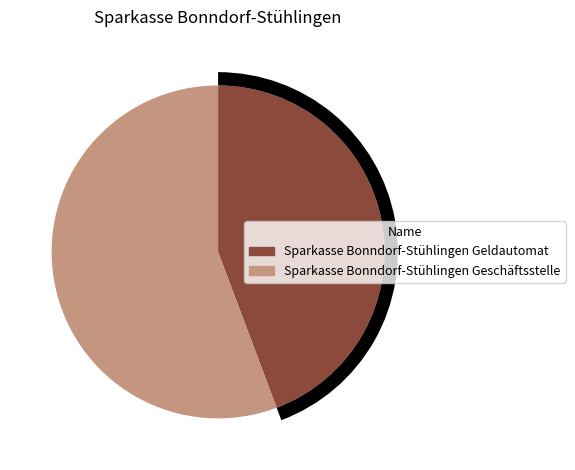

Which slice is the largest?

Sparkasse Bonndorf-Stühlingen Geschäftsstelle